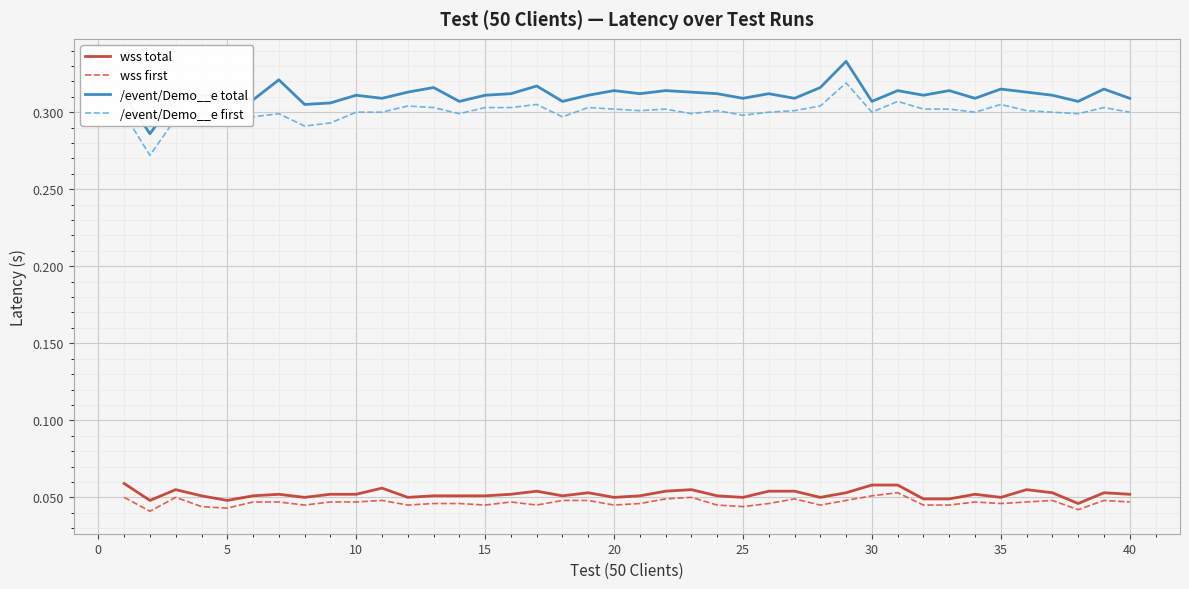

True or false: wss first and /event/Demo__e first cross at least once.

False